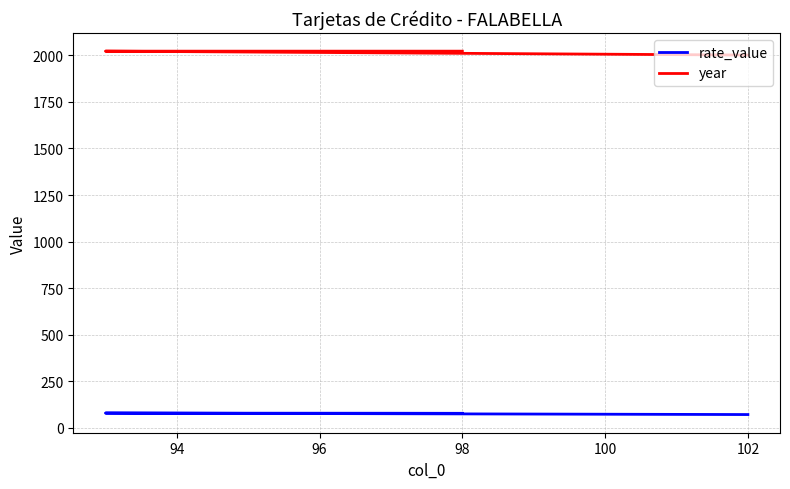

True or false: year and rate_value cross at least once.

False